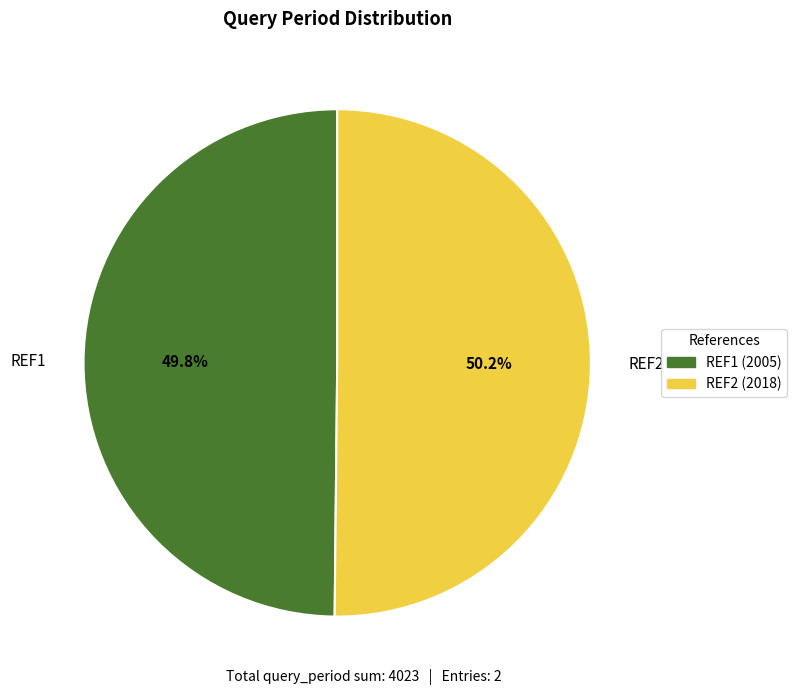

How many segments does this pie chart have?

2